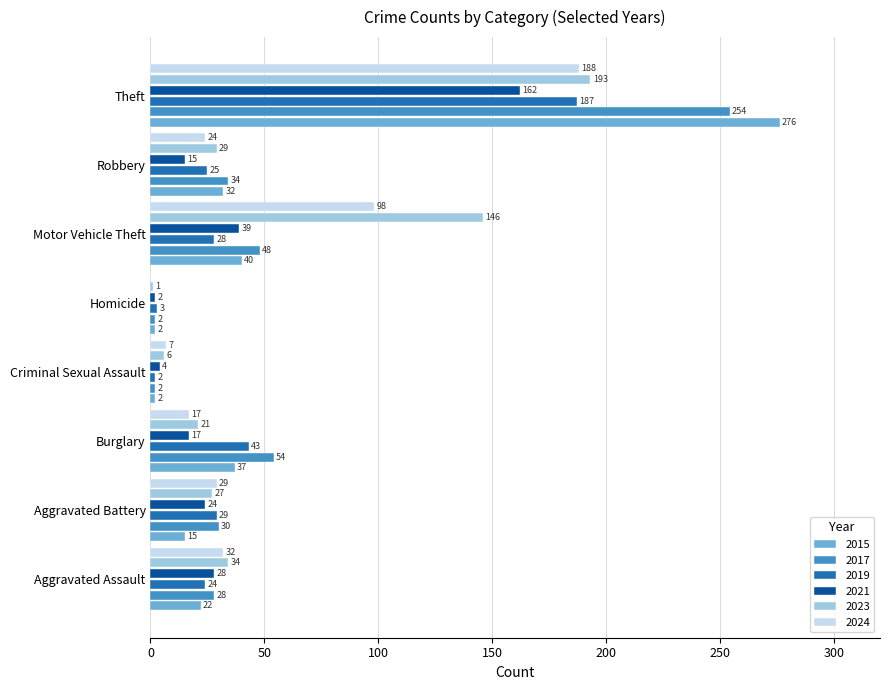

How many categories are shown in the chart?

8